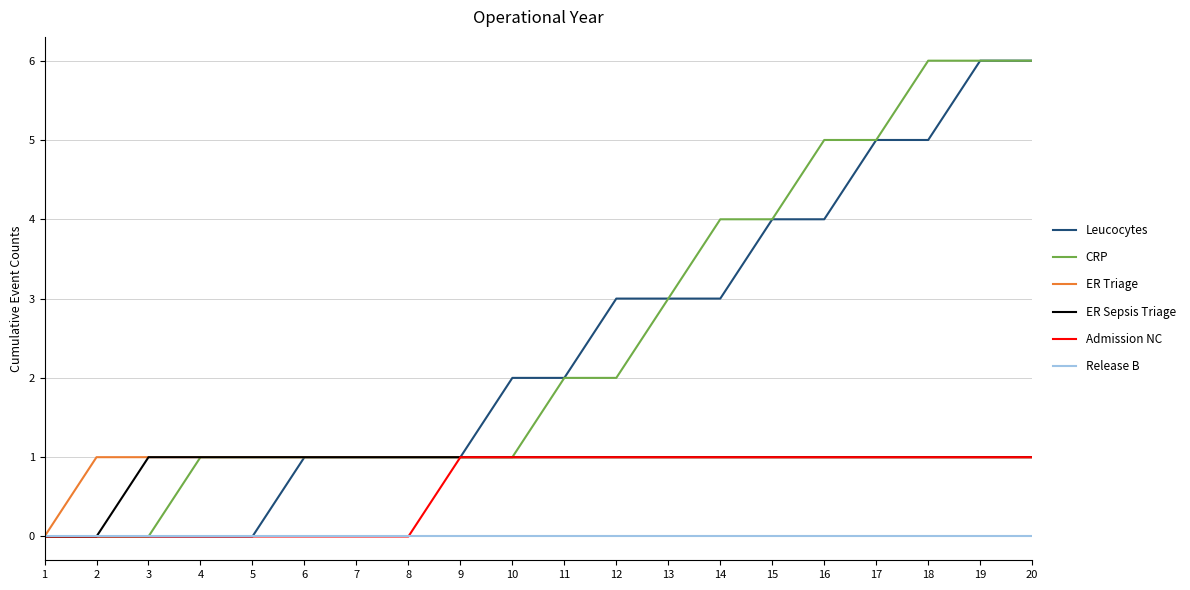

How many distinct data groups are displayed?

6